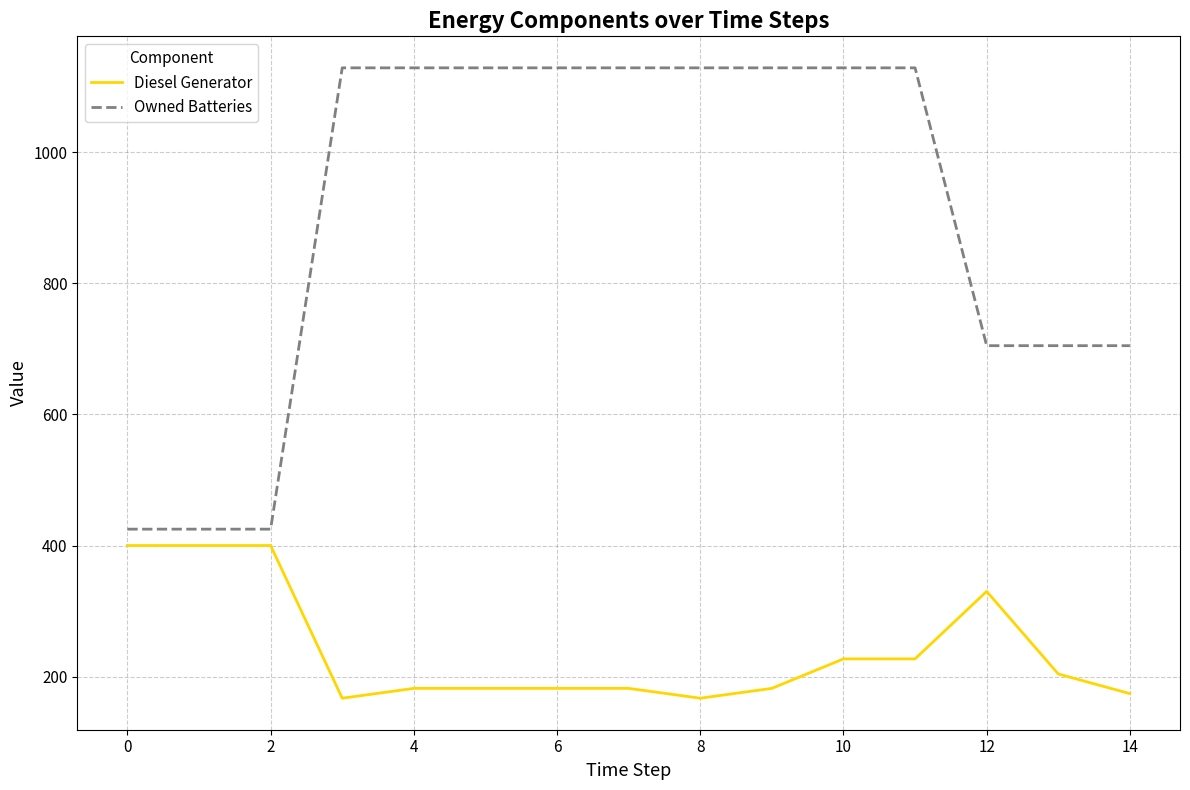

Count the Owned Batteries values in the range 705 to 1129.

12